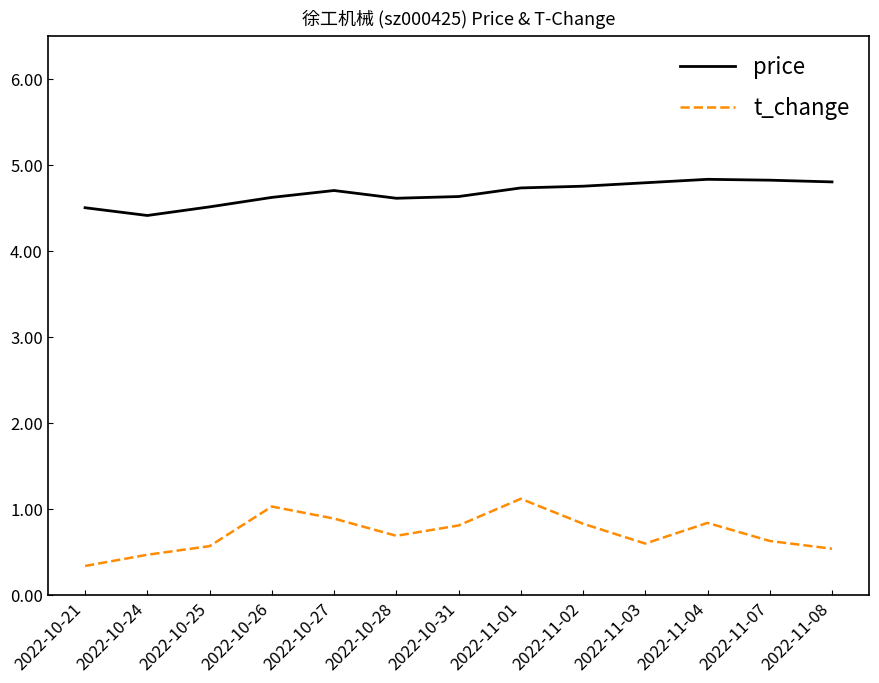

The price series shows 4.8 at 2022-11-07. True or false?

True